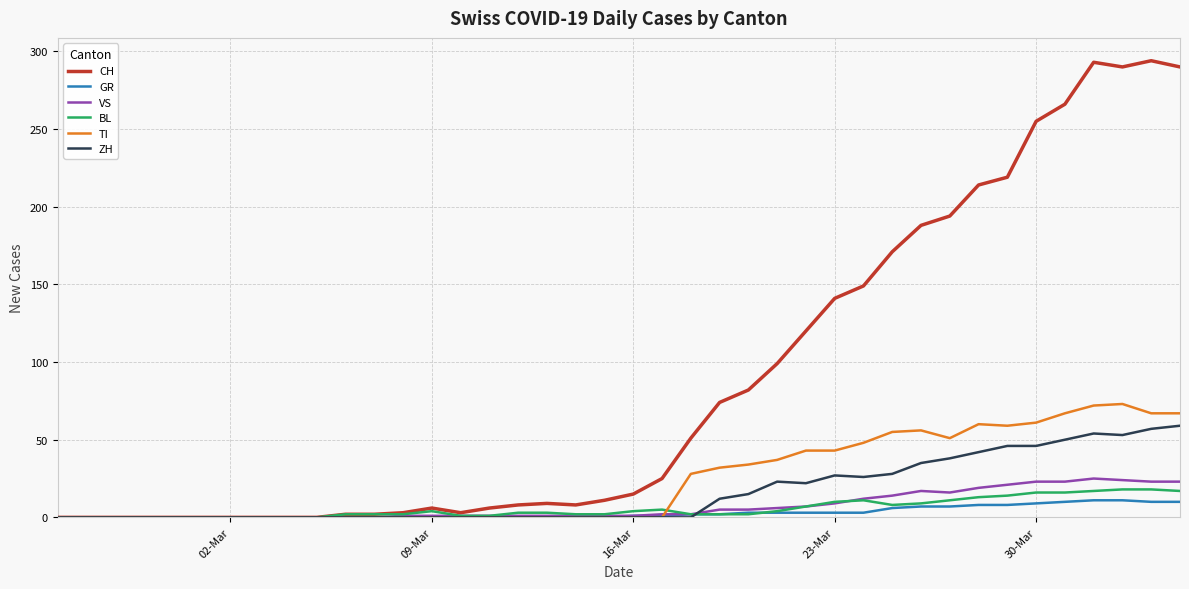

Which series has the largest total across all categories?

CH